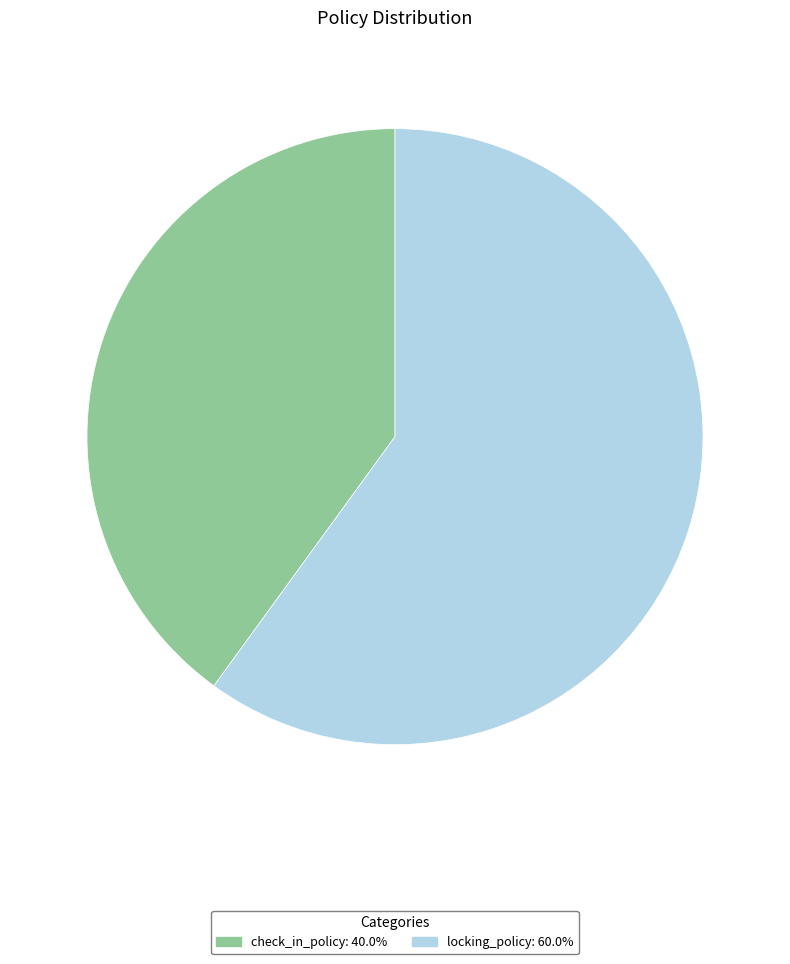

Does any single category account for the majority?

Yes